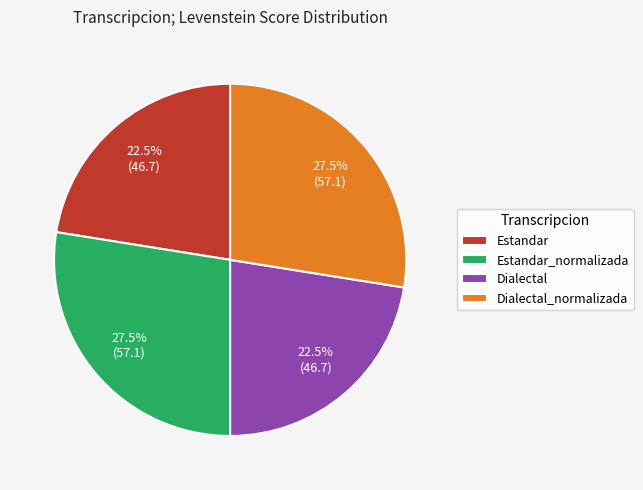

Between Estandar_normalizada and Estandar, which is larger?

Estandar_normalizada